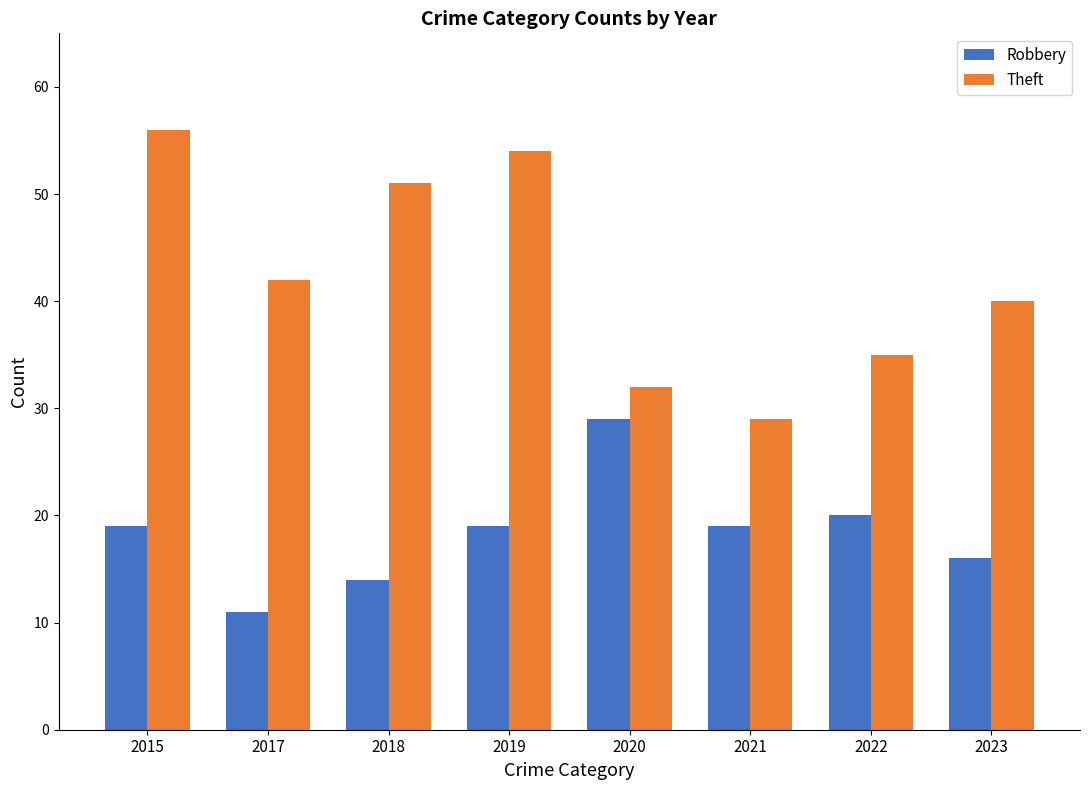

What is the difference between the highest and lowest values at 2019?

35